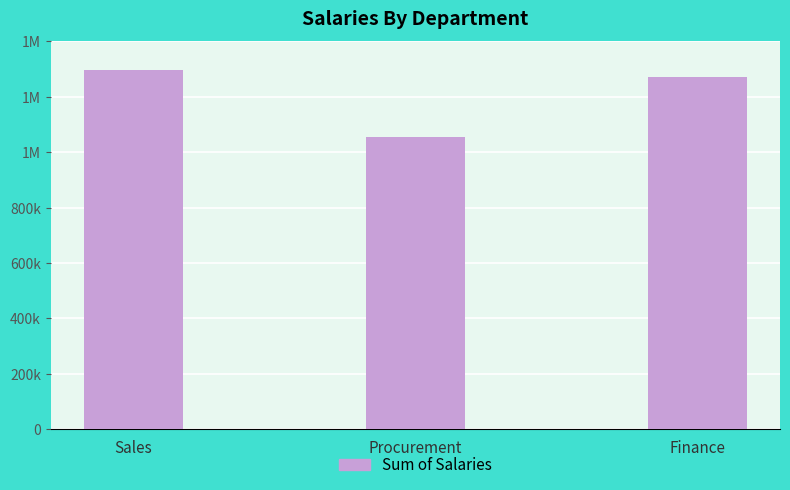

What is the label of the 2nd bar from the right?

Procurement